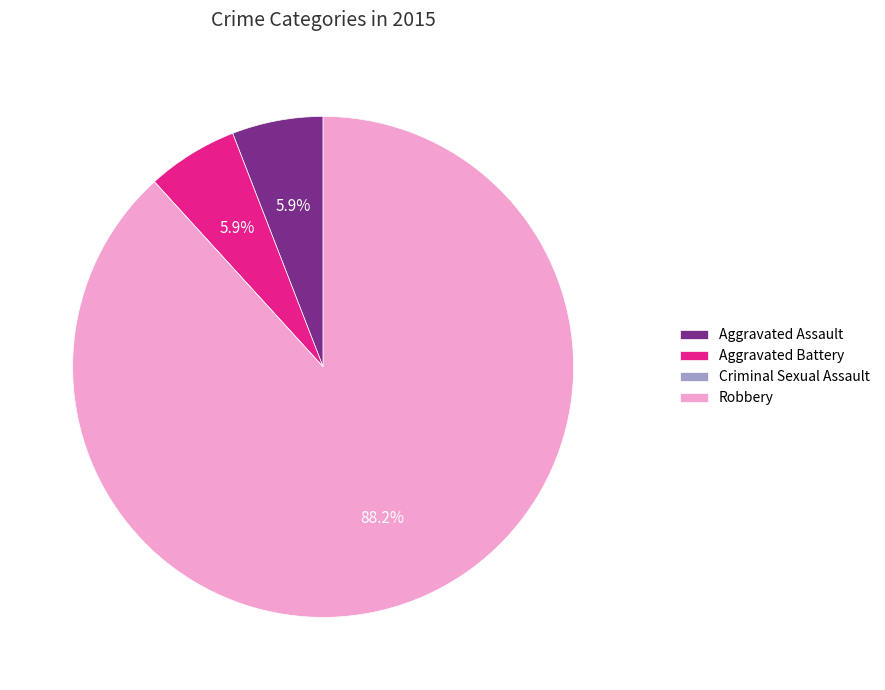

True or false: Aggravated Assault accounts for 6% of the total.

True